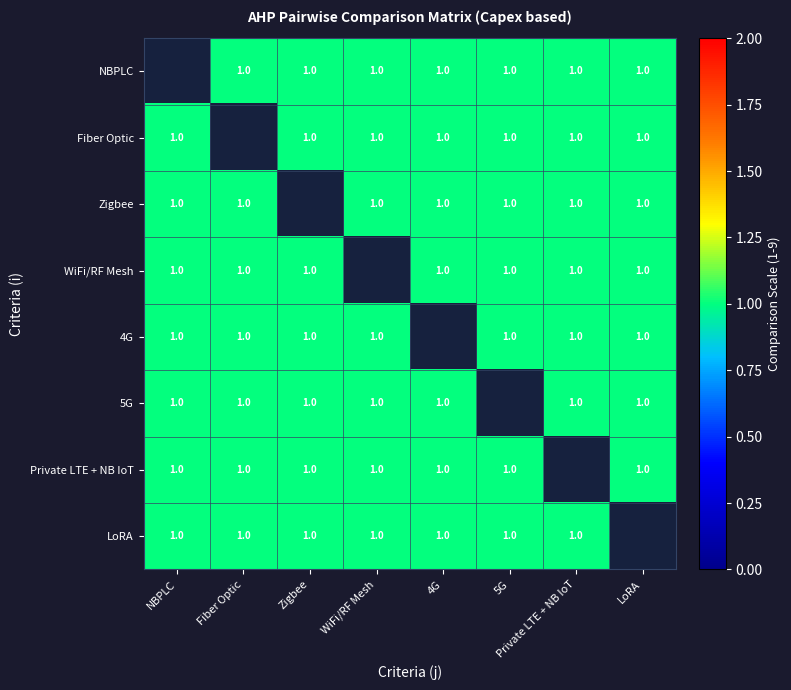

Which series has the widest spread of values?

Fiber Optic